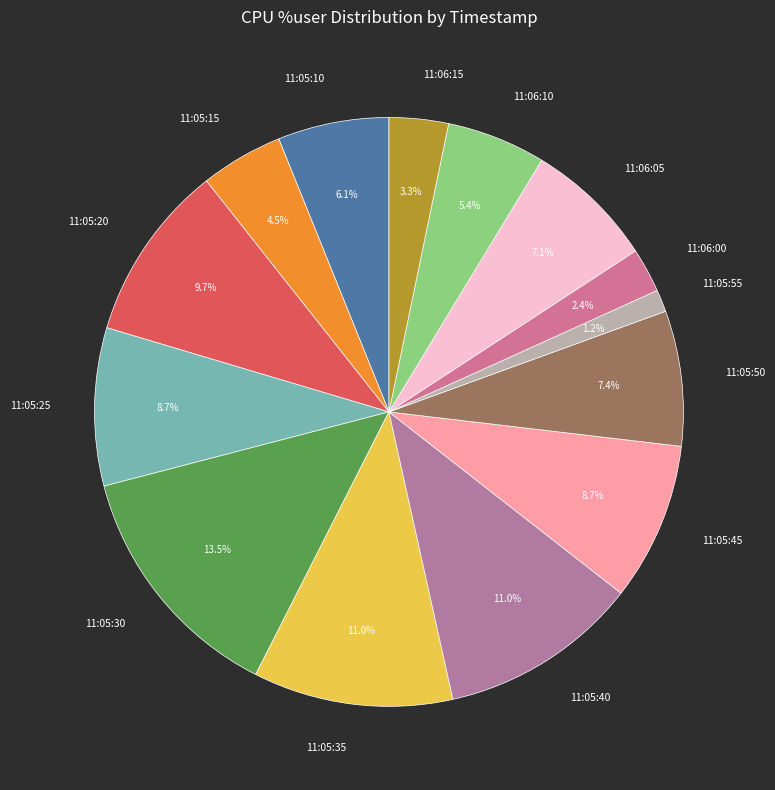

Is there a majority slice in this chart?

No